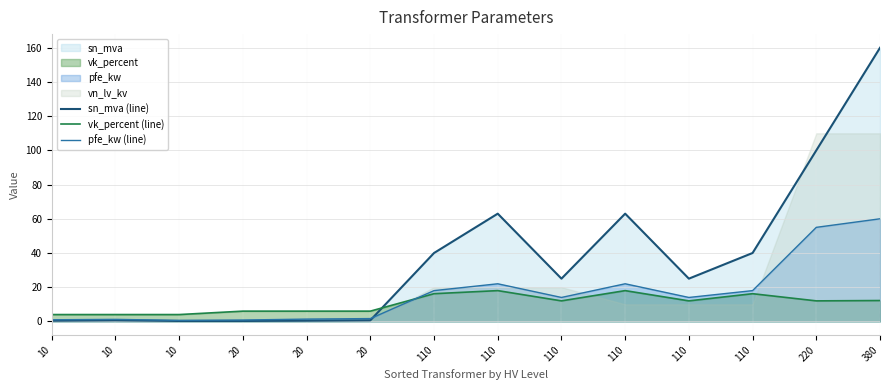

How many interior local valleys does the vk_percent (line) series have?

3